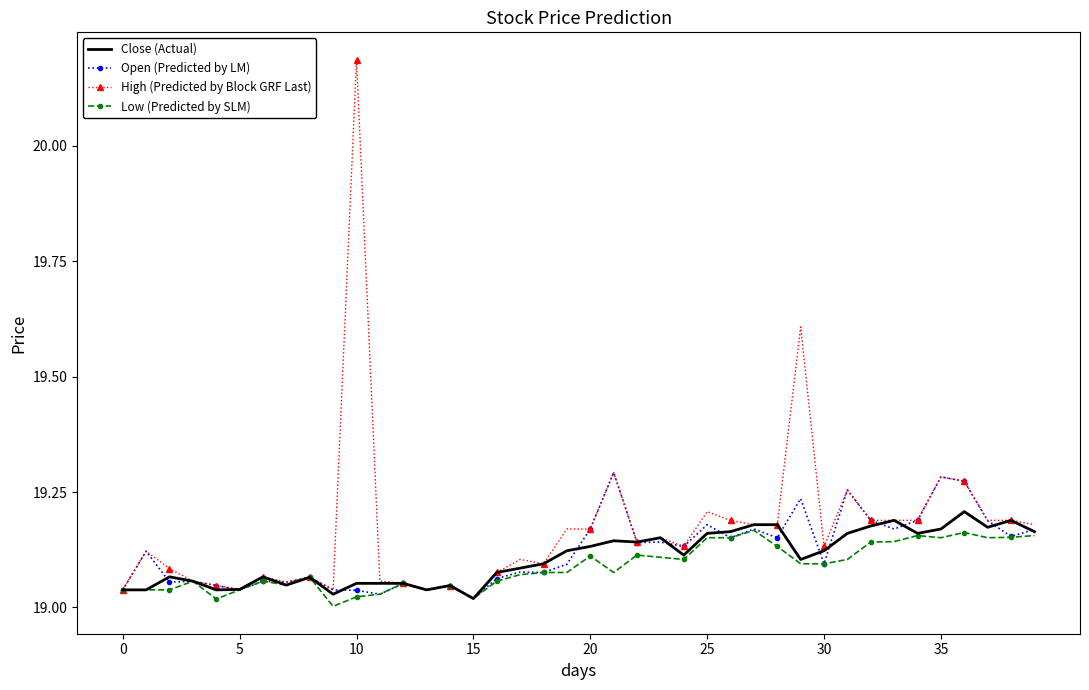

Which series has the largest range (max minus min)?

High (Predicted by Block GRF Last)